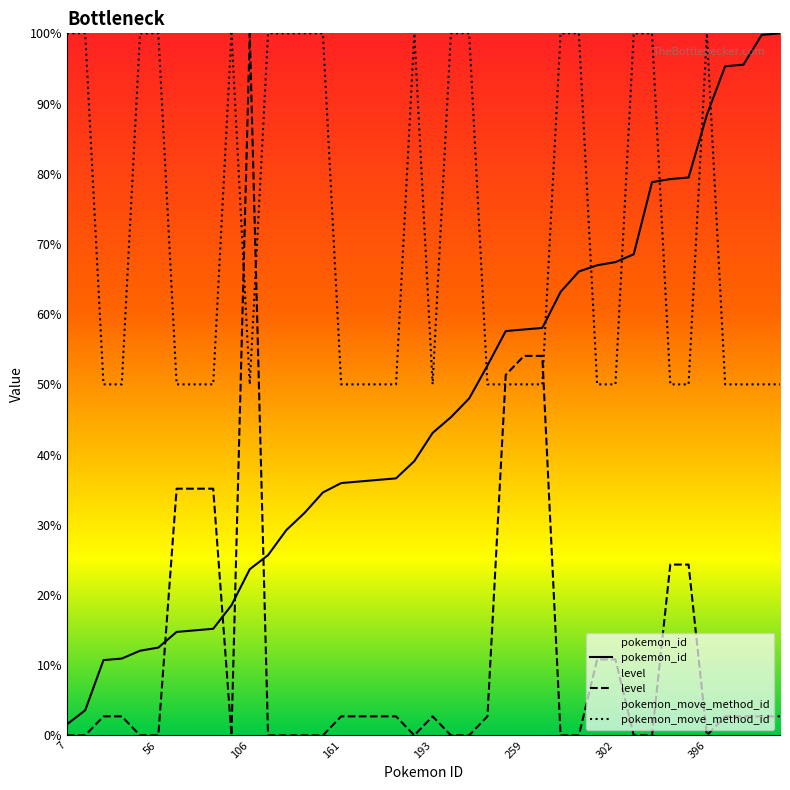

At how many categories does at least one series exceed 27?

40